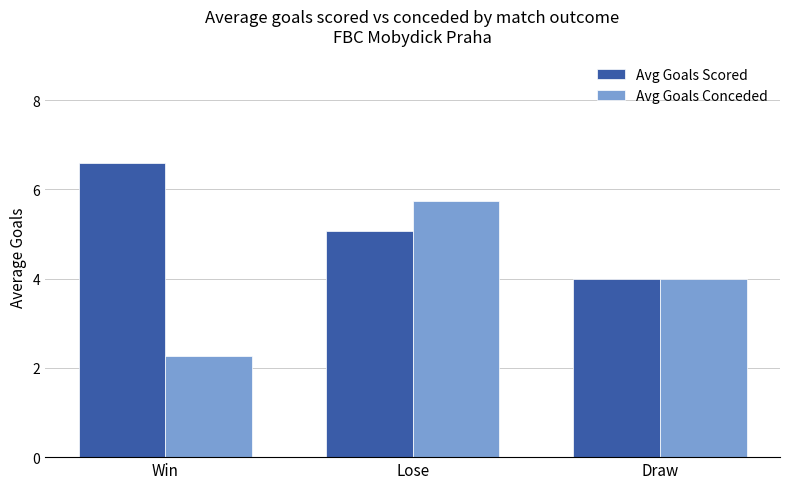

What is the difference between the highest and lowest values at Win?

4.3